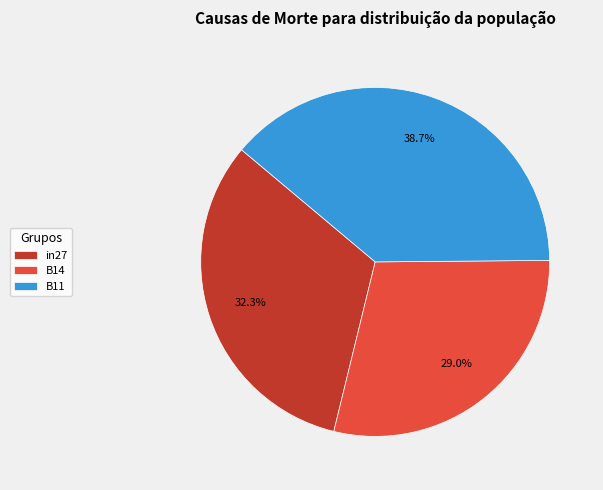

To the nearest percent, what is the difference between the largest and smallest slice percentages?

10%